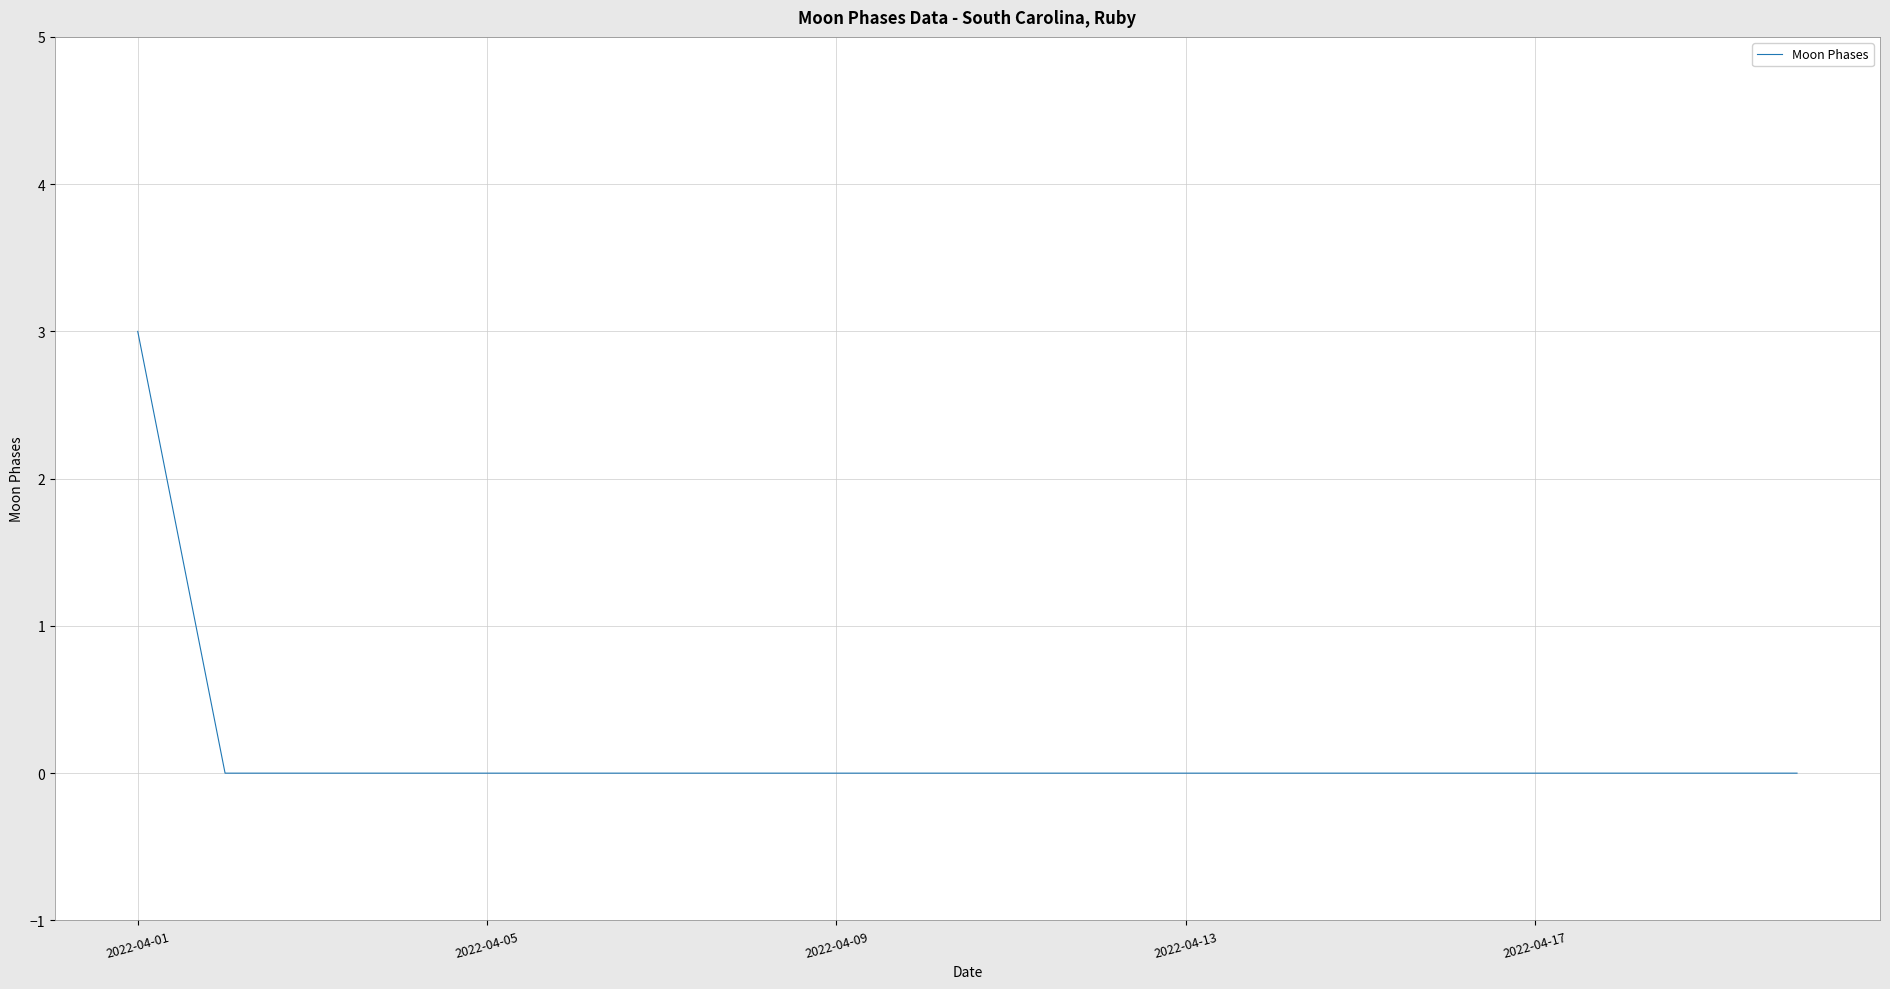

What is the difference between the maximum and minimum values?

3